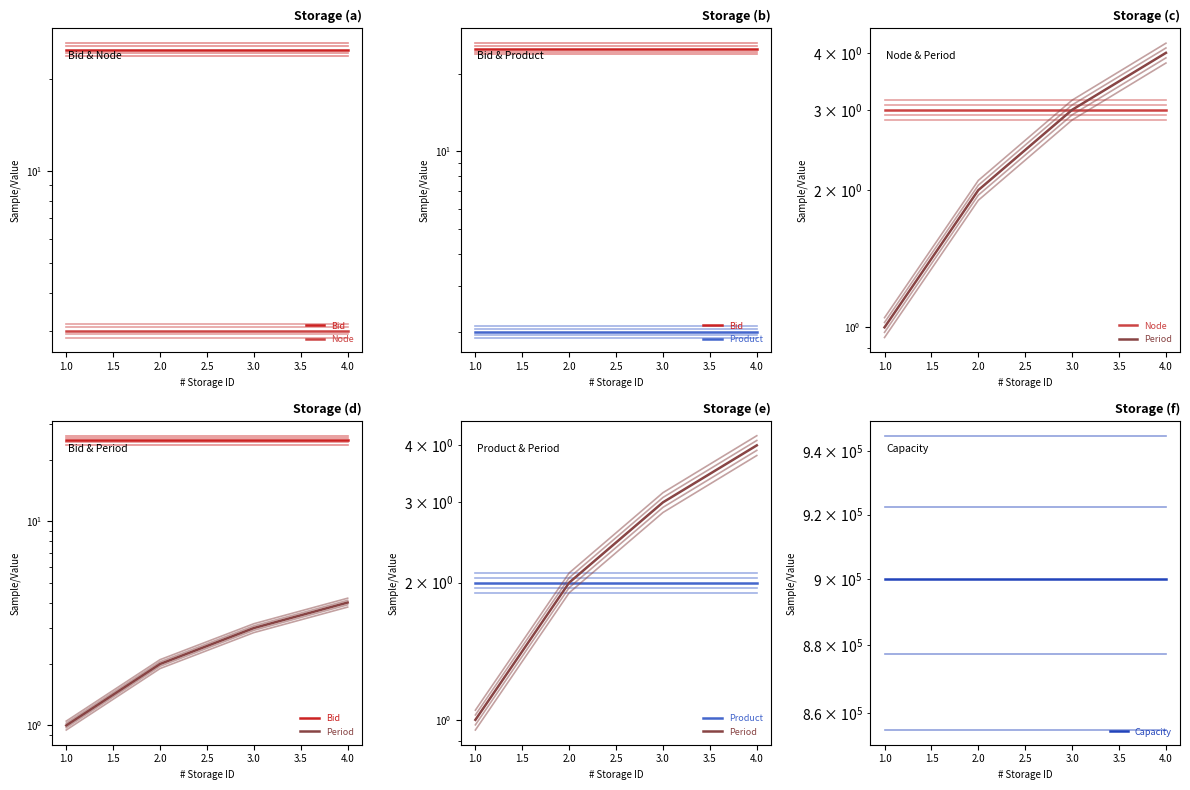

Between 0.5 and 2.0, which series saw the biggest shift?

Period